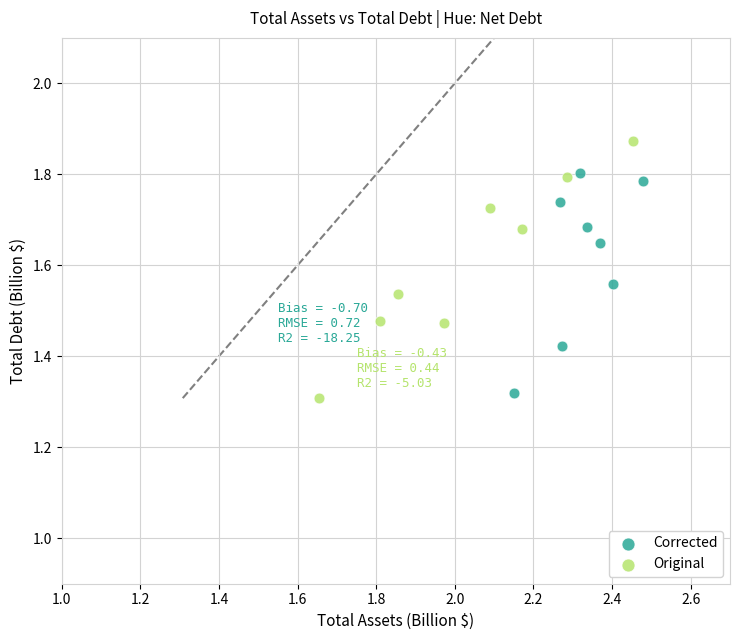

Which series has the largest Y range (max minus min)?

Original